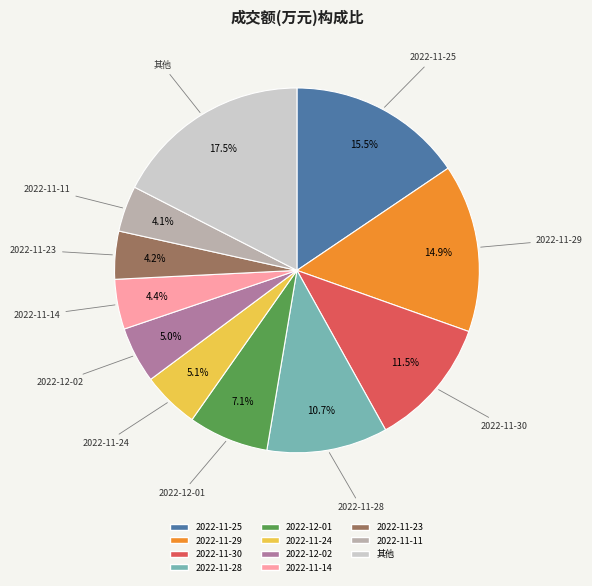

Combined, do 2022-11-14 and 2022-11-11 account for over 50%?

No